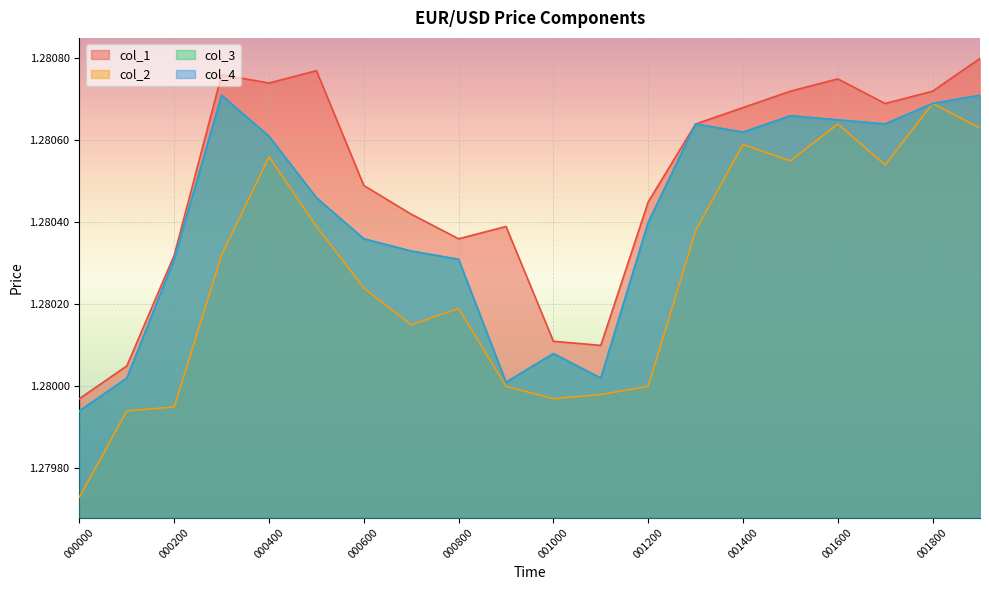

How many interior local valleys does the col_3 series have?

4